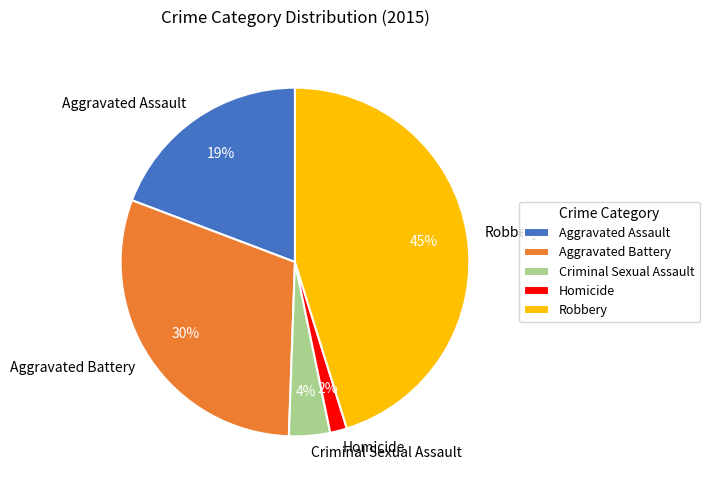

Which category has the smallest portion of the pie?

Homicide